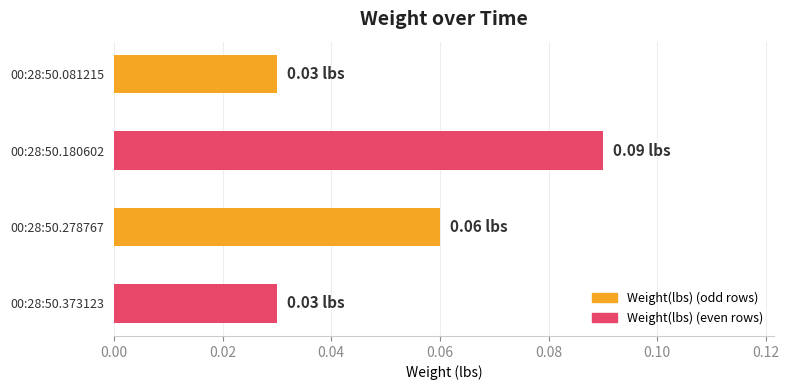

Between 00:28:50.180602 and 00:28:50.081215, which is larger?

00:28:50.180602